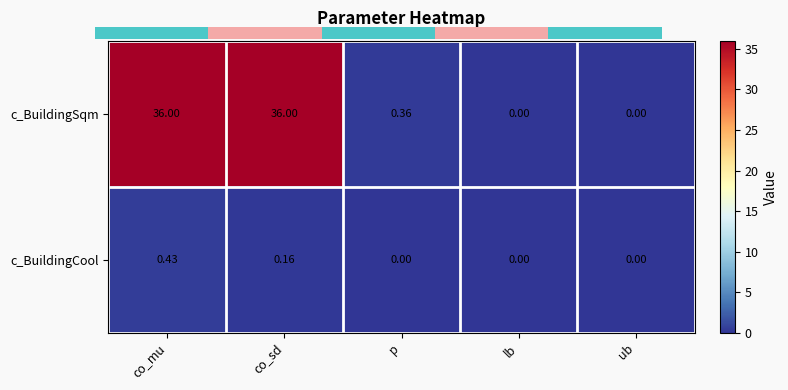

What is the greatest value displayed?

36.0